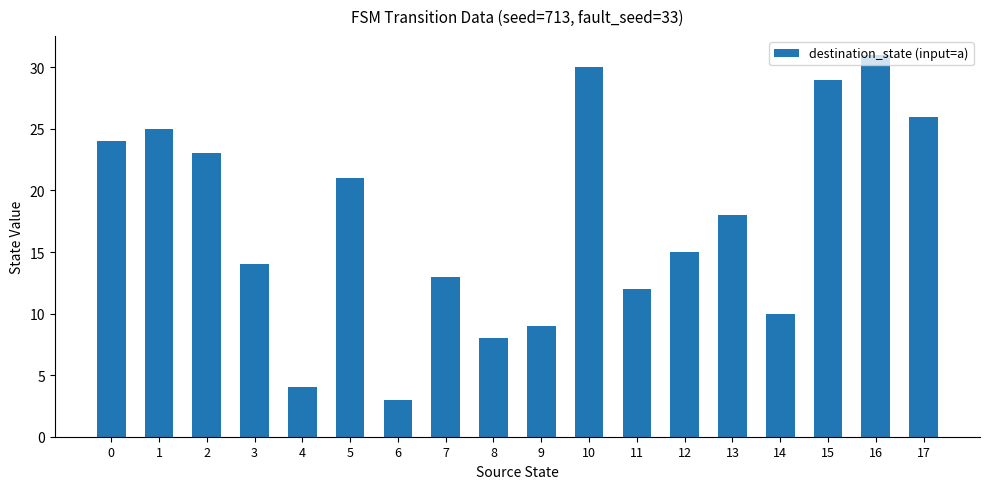

What is the value of the 13th bar from the left?

15